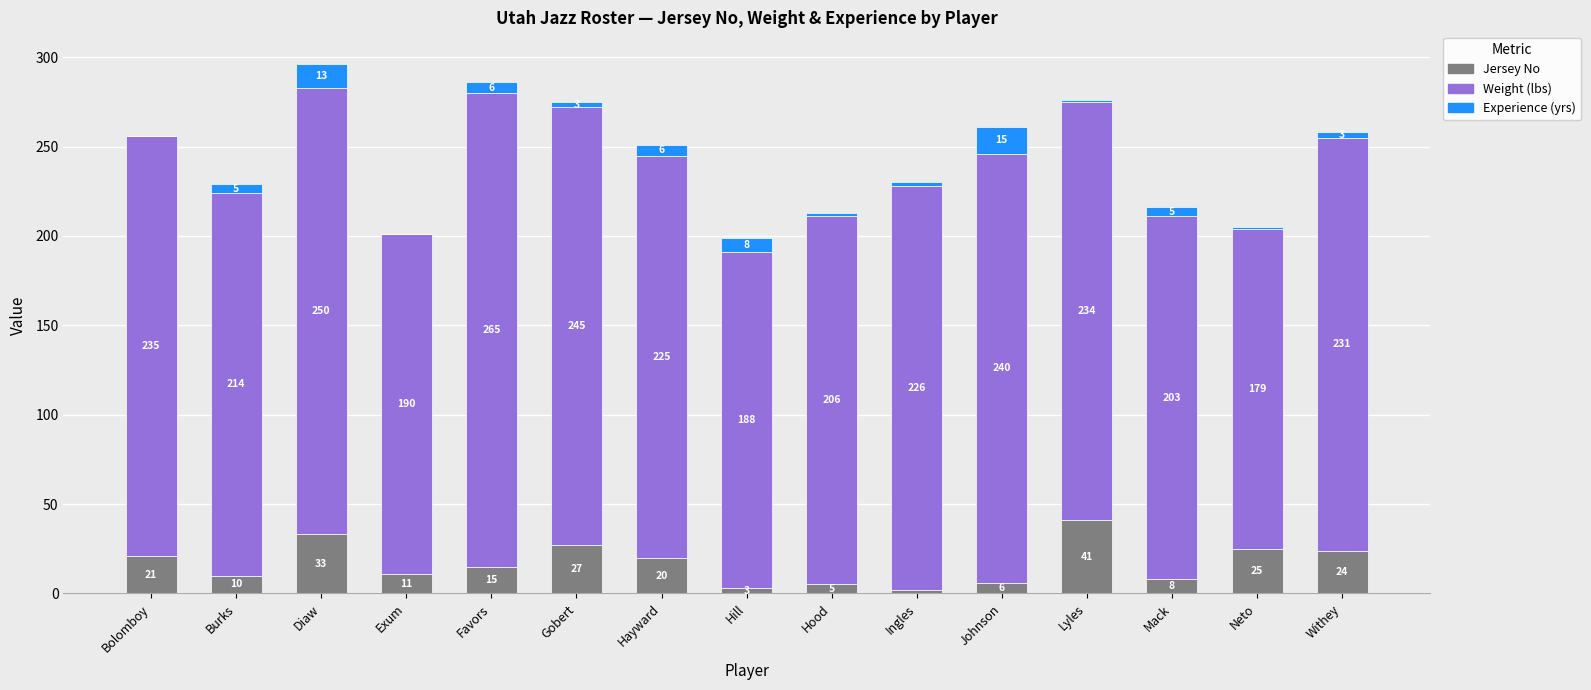

At which category is the sum across all series the highest?

Diaw